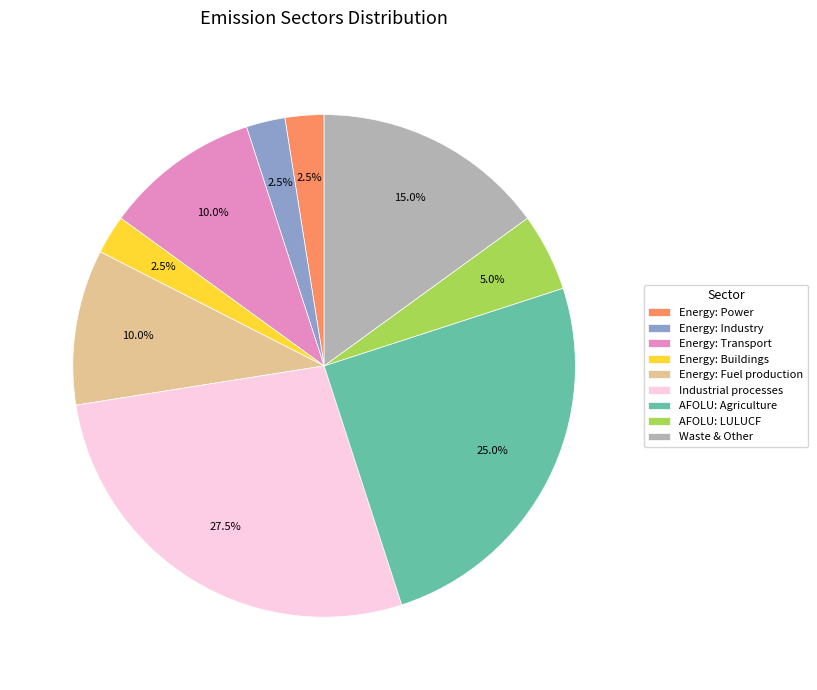

How many segments does this pie chart have?

9